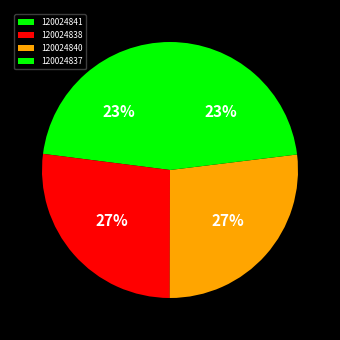

To the nearest percent, what portion does 120024840 represent?

27%